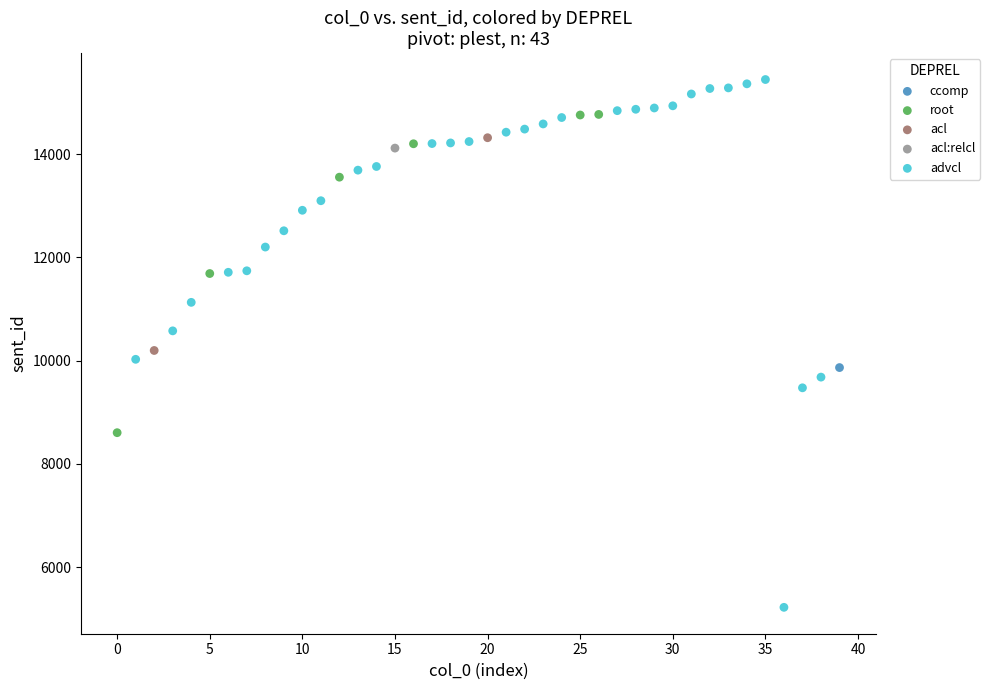

What are all the series names shown in the legend?

acl, root, advcl, acl:relcl, ccomp